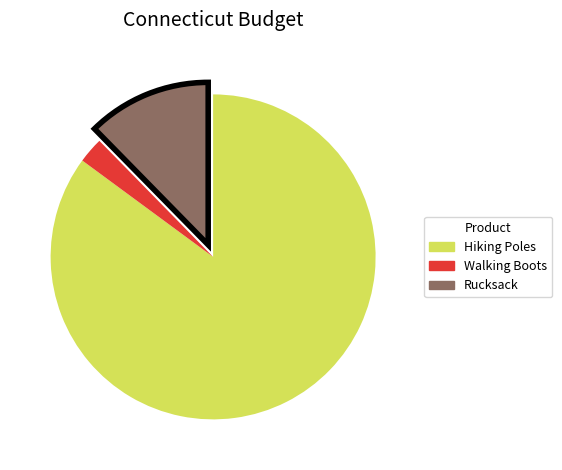

The Walking Boots slice represents 3% of the pie. True or false?

True